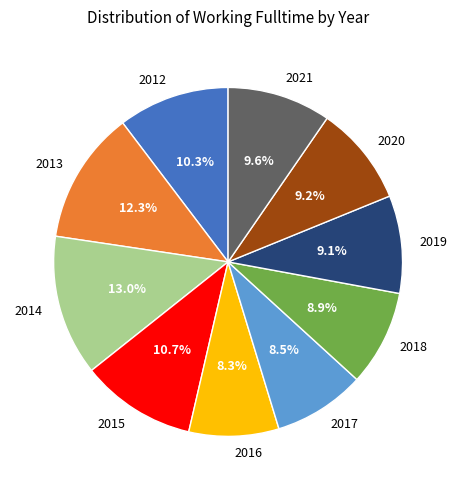

Which has a higher value, 2015 or 2020?

2015